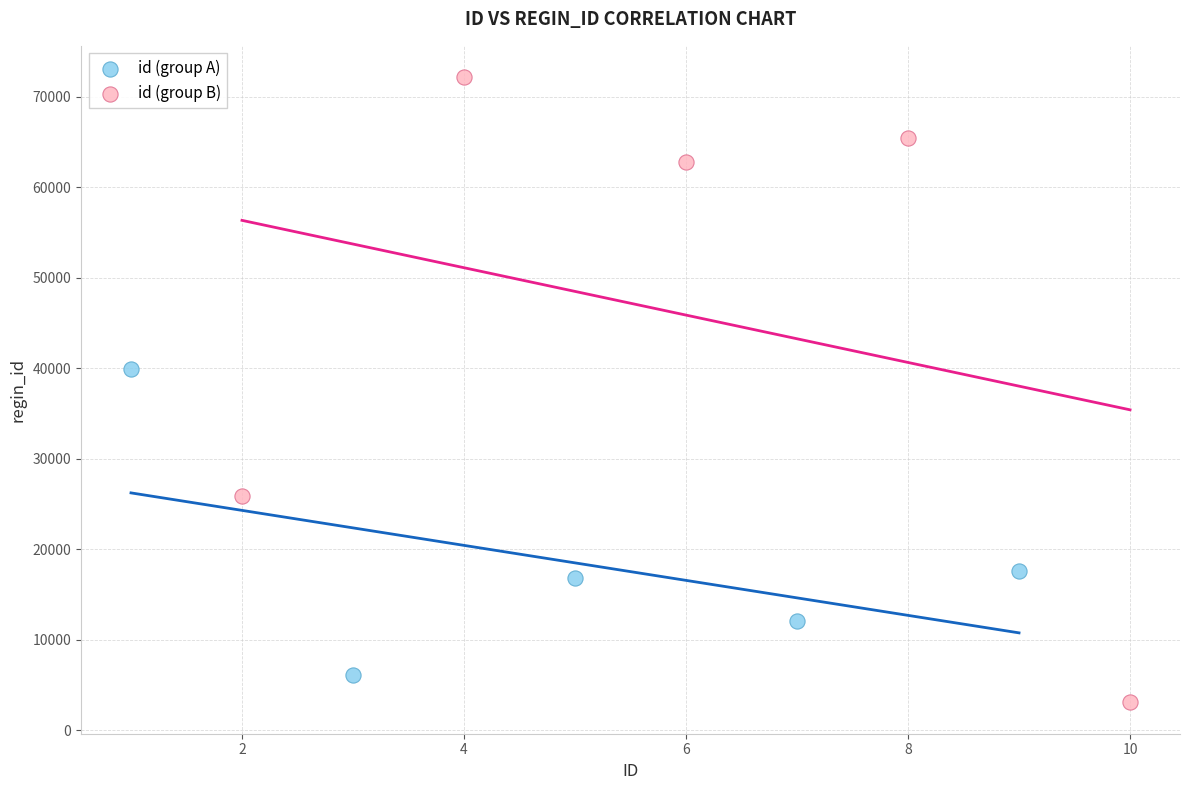

What are all the series names shown in the legend?

id (group A), id (group B)